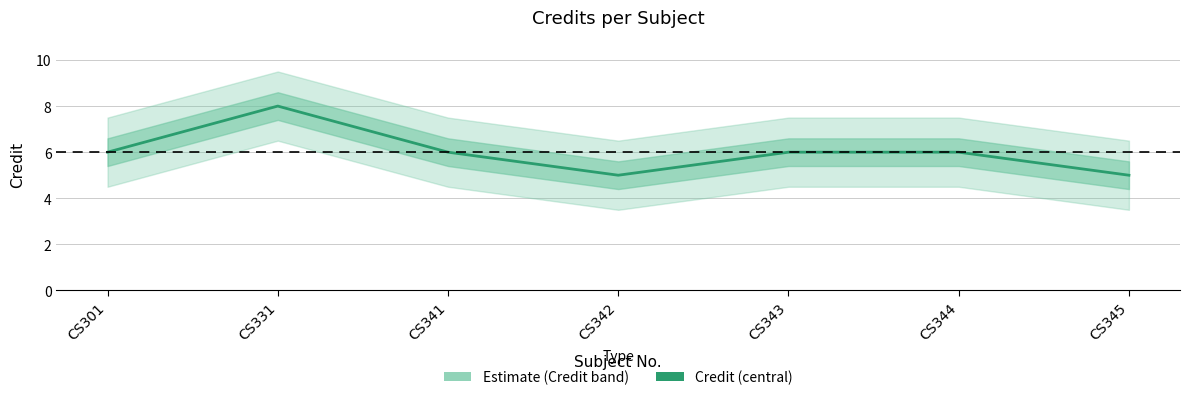

At which category does the chart reach its minimum across all series?

CS342